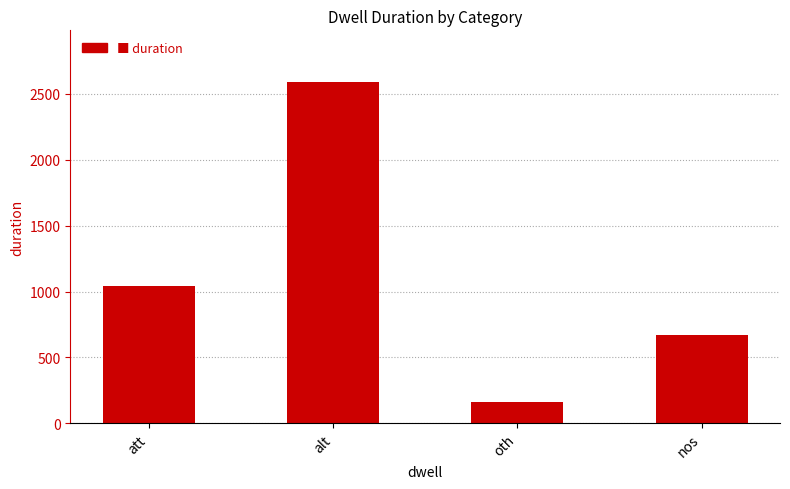

List the labels in order of value, smallest first.

oth, nos, att, alt